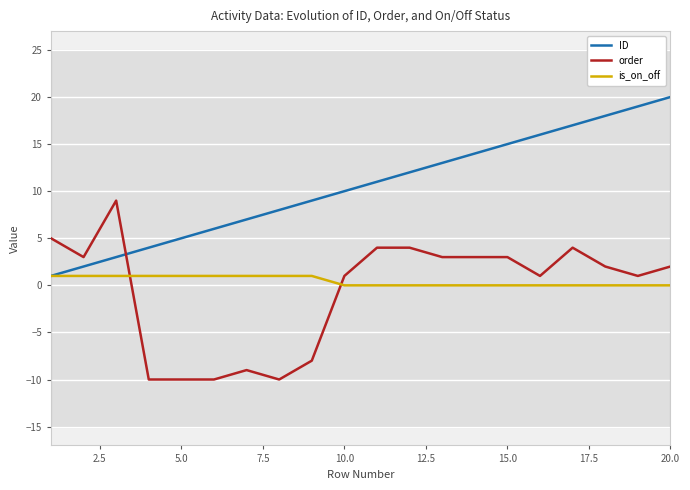

What is the sum of all ID values?

210